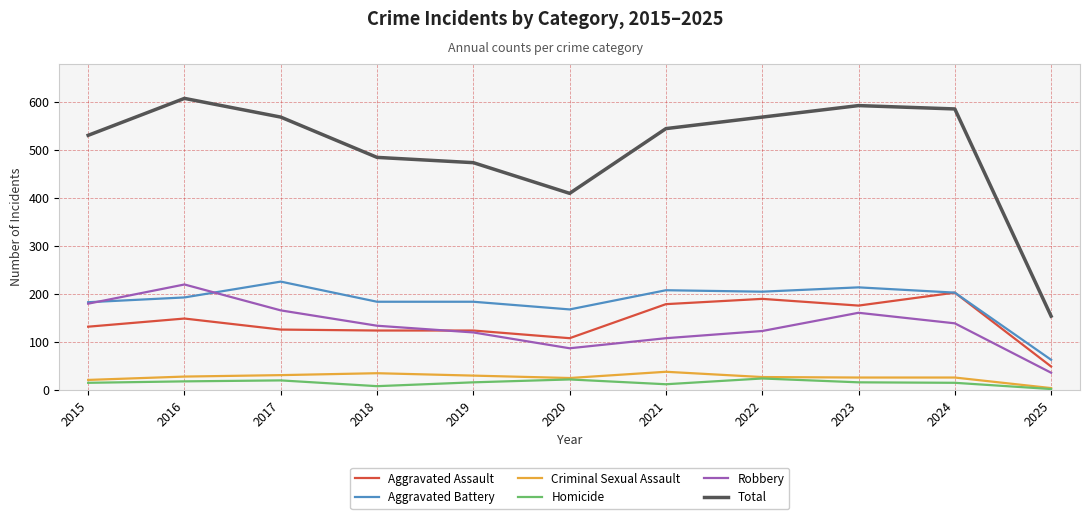

What are all the series names shown in the legend?

Aggravated Assault, Aggravated Battery, Criminal Sexual Assault, Homicide, Robbery, Total